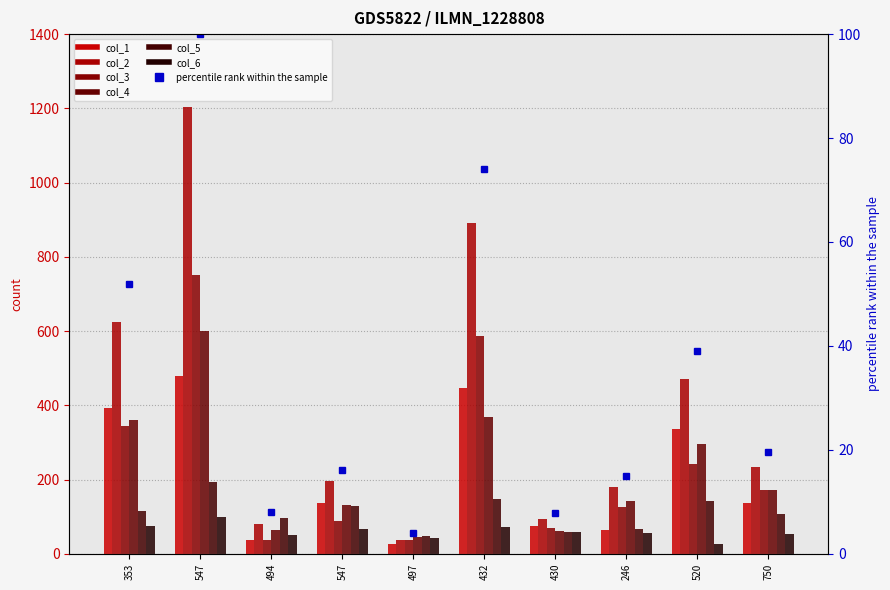

Which category has the lowest value in the col_4 series?

497